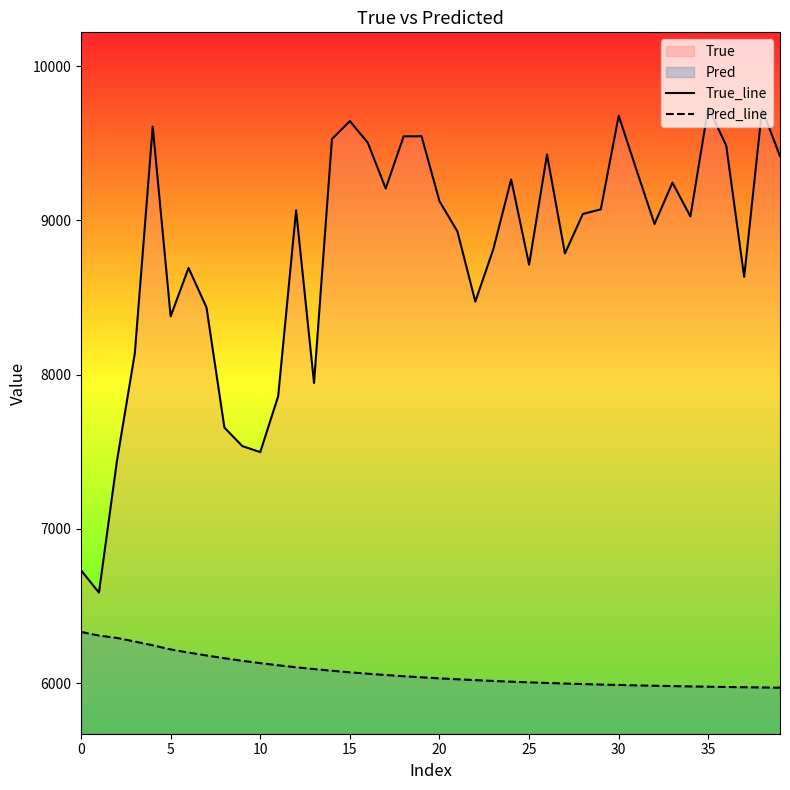

Reading left to right, extract all data points from this chart.

True_line: 6732.0	6587.0	7438.0	8138.0	9609.0	8378.0	8692.0	8436.0	7657.0	7537.0	7498.0	7861.0	9066.0	7946.0	9528.0	9644.0	9504.0	9207.0	9545.0	9546.0	9125.0	8929.0	8474.0	8812.0	9266.0	8713.0	9427.0	8786.0	9042.0	9072.0	9679.0	9325.0	8977.0	9245.0	9026.0	9733.0	9485.0	8634.0	9721.0	9417.0
Pred_line: 6332.2	6308.6	6293.1	6269.9	6245.2	6218.6	6198.3	6179.3	6161.5	6144.9	6129.7	6115.8	6103.0	6091.2	6080.4	6070.4	6061.2	6052.7	6044.9	6037.7	6031.1	6025.1	6019.5	6014.3	6009.6	6005.2	6001.2	5997.5	5994.1	5991.0	5988.1	5985.5	5983.1	5980.8	5978.8	5976.9	5975.1	5973.5	5972.0	5970.7